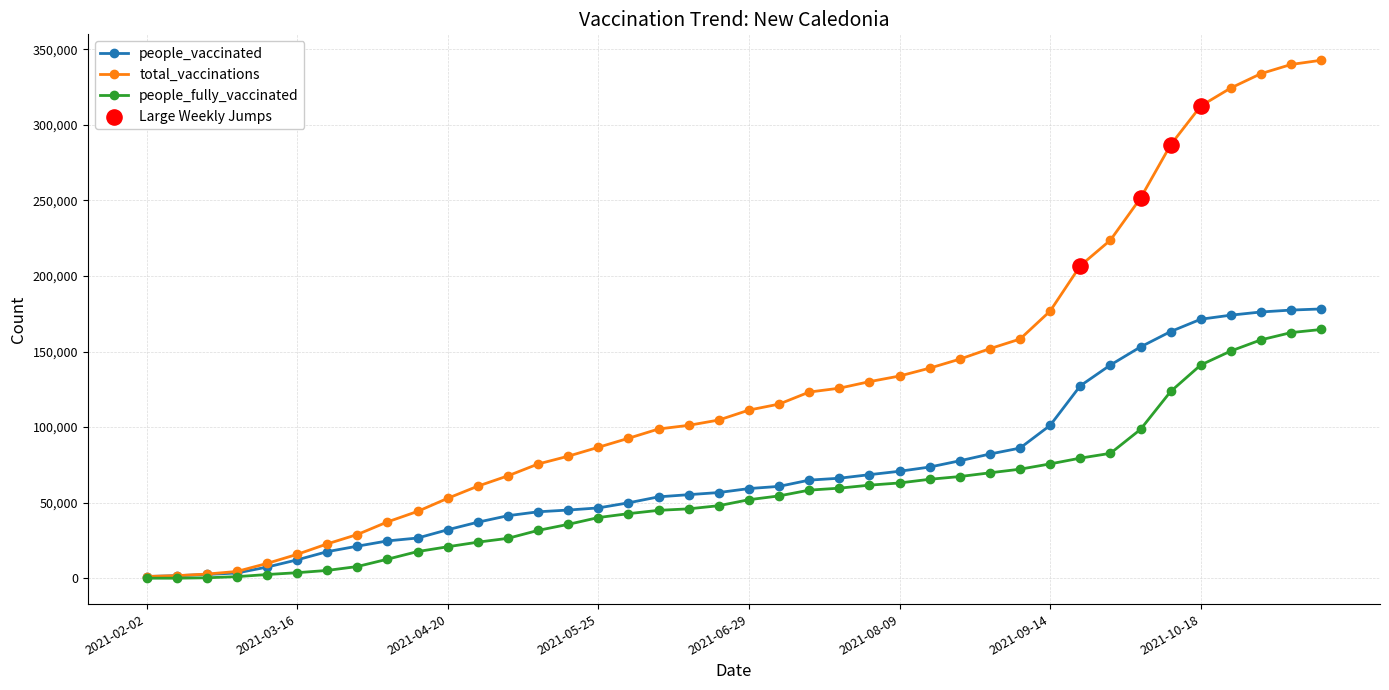

At how many categories does at least one series exceed 277765?

6